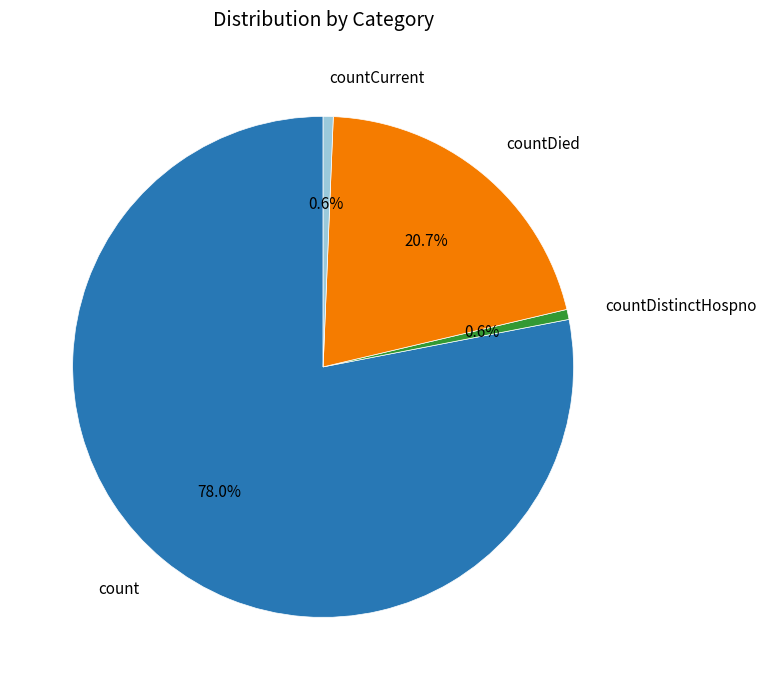

To the nearest percent, what is the combined percentage of countCurrent and count?

79%